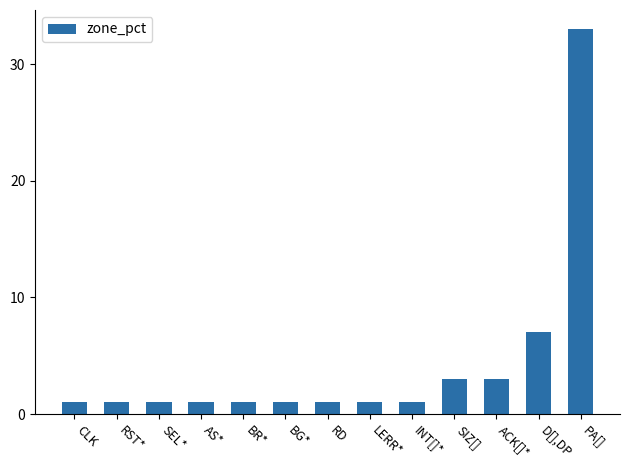

Between AS* and ACK[]*, which is larger?

ACK[]*